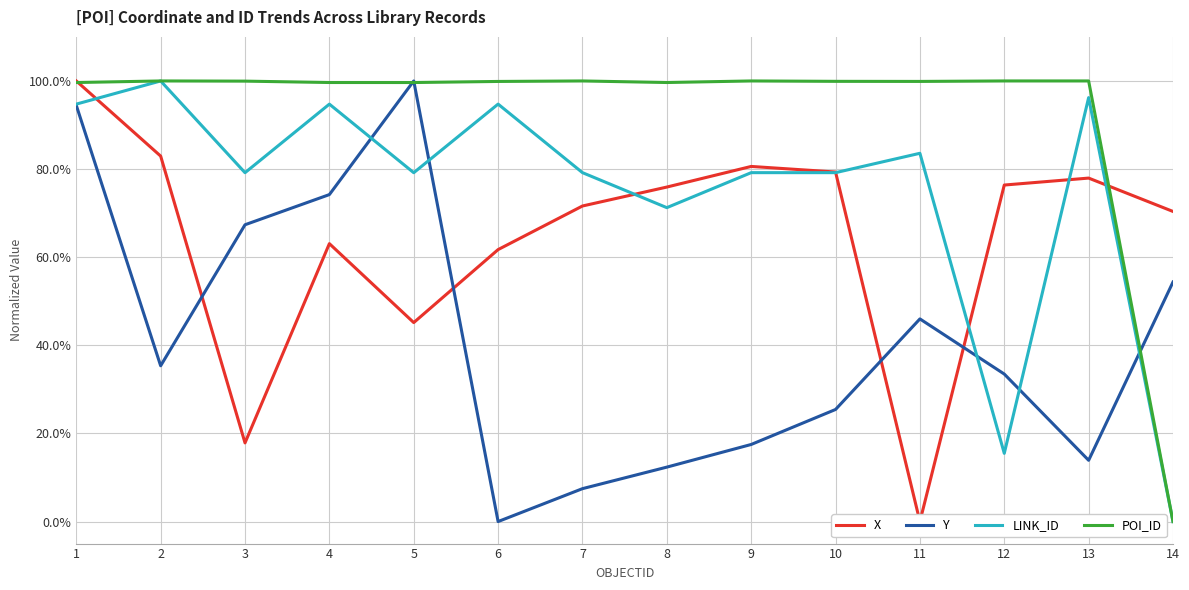

At 1, list the series in order from largest to smallest.

X, POI_ID, LINK_ID, Y